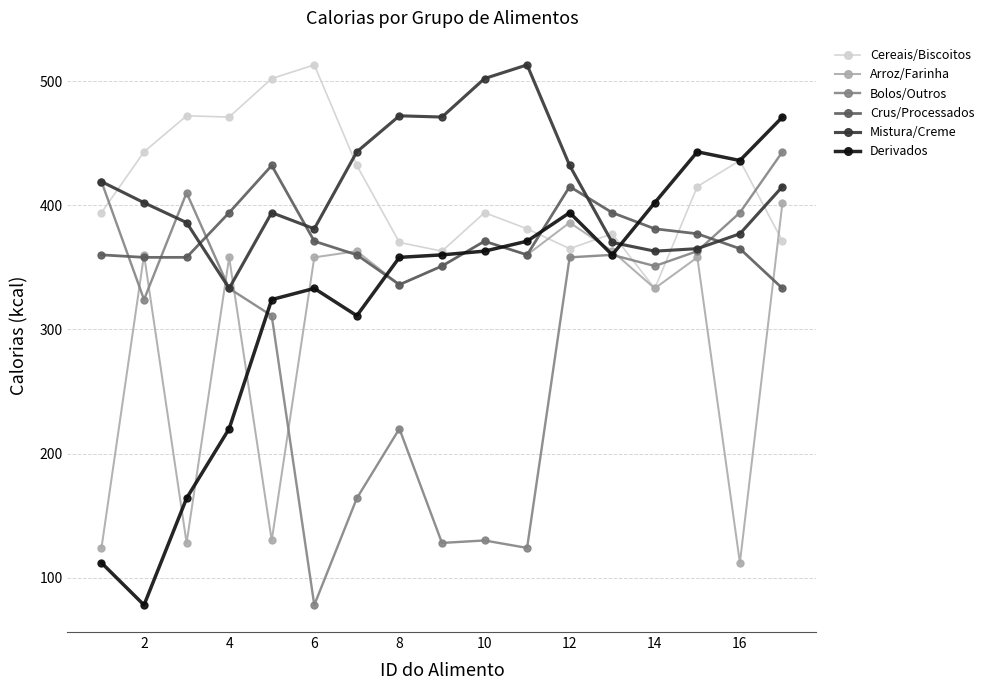

After their last crossing, which series has the higher values: Crus/Processados or Mistura/Creme?

Mistura/Creme